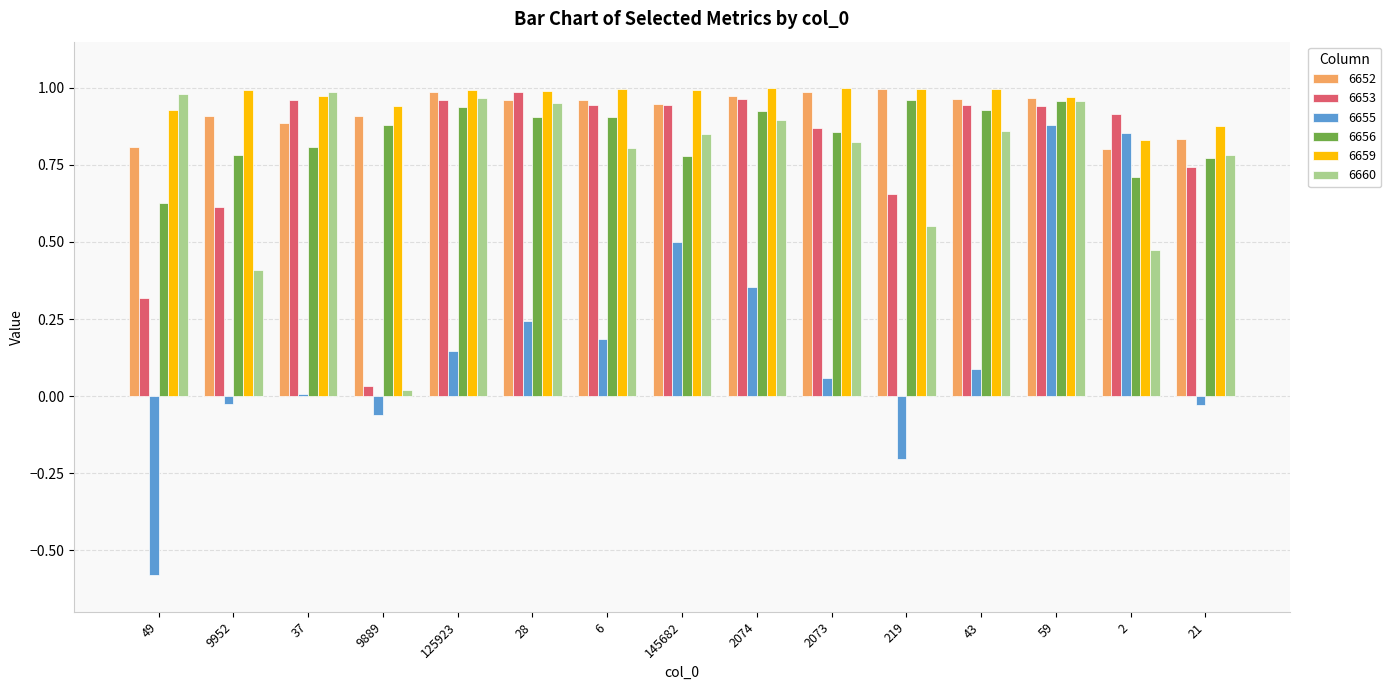

Which series has the widest spread of values?

6655